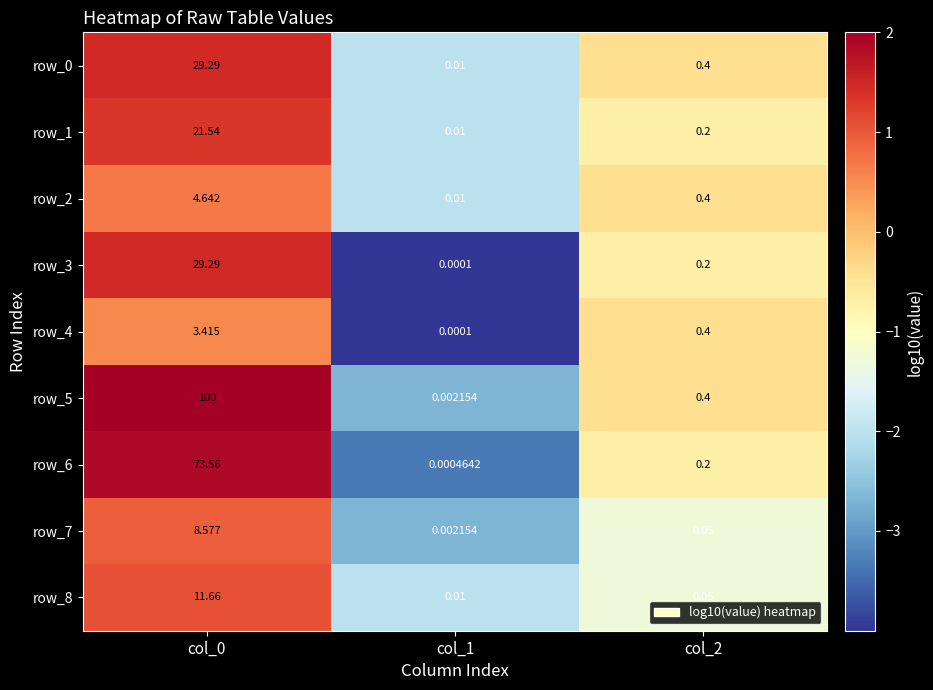

Read the row_3 value at col_2.

0.2